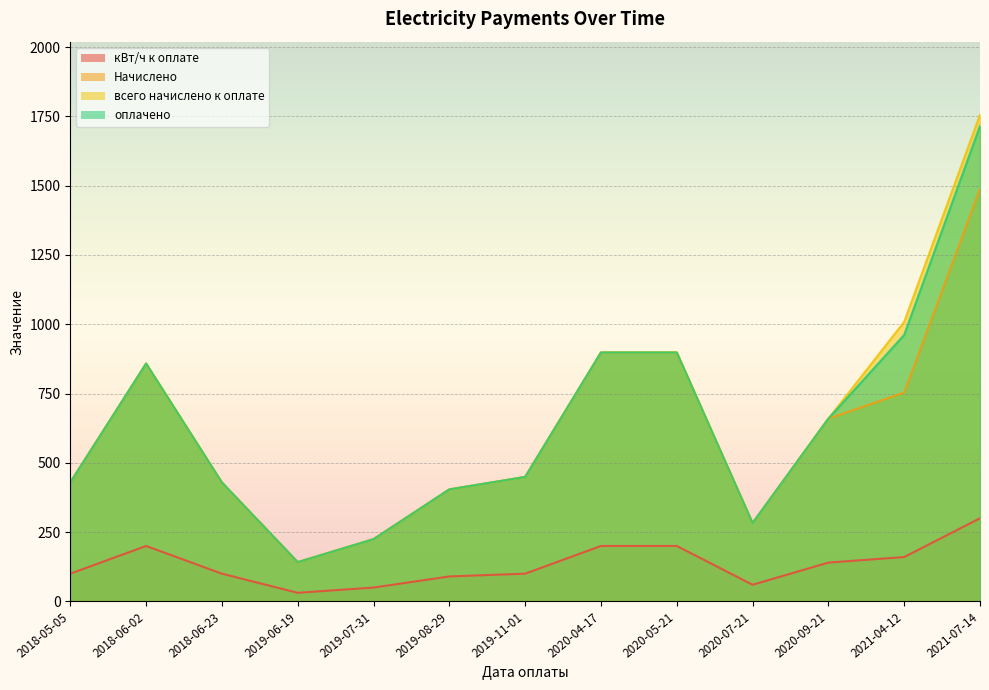

Which series has the widest spread of values?

всего начислено к оплате